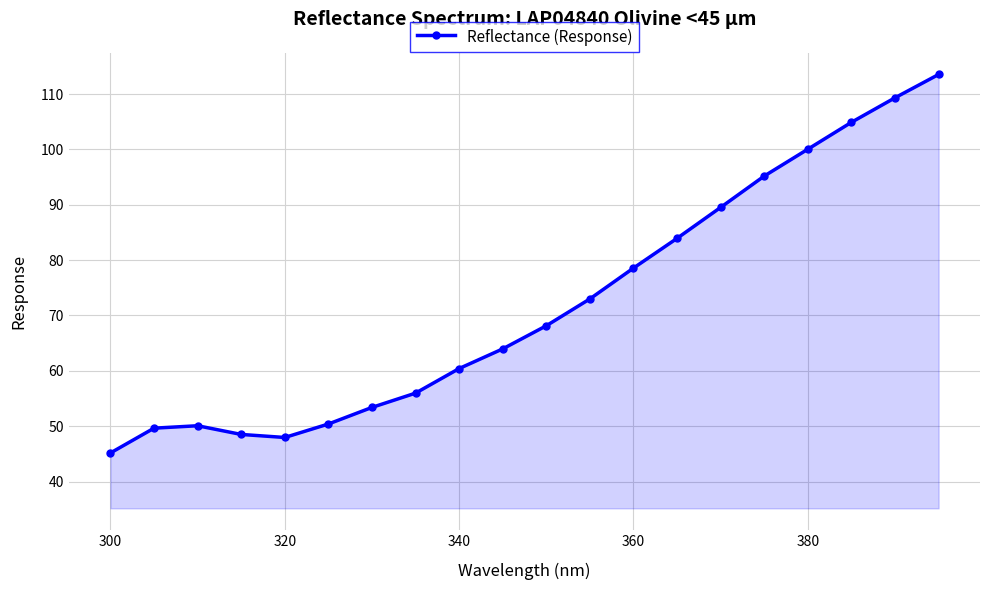

What is the smallest value displayed?

45.2